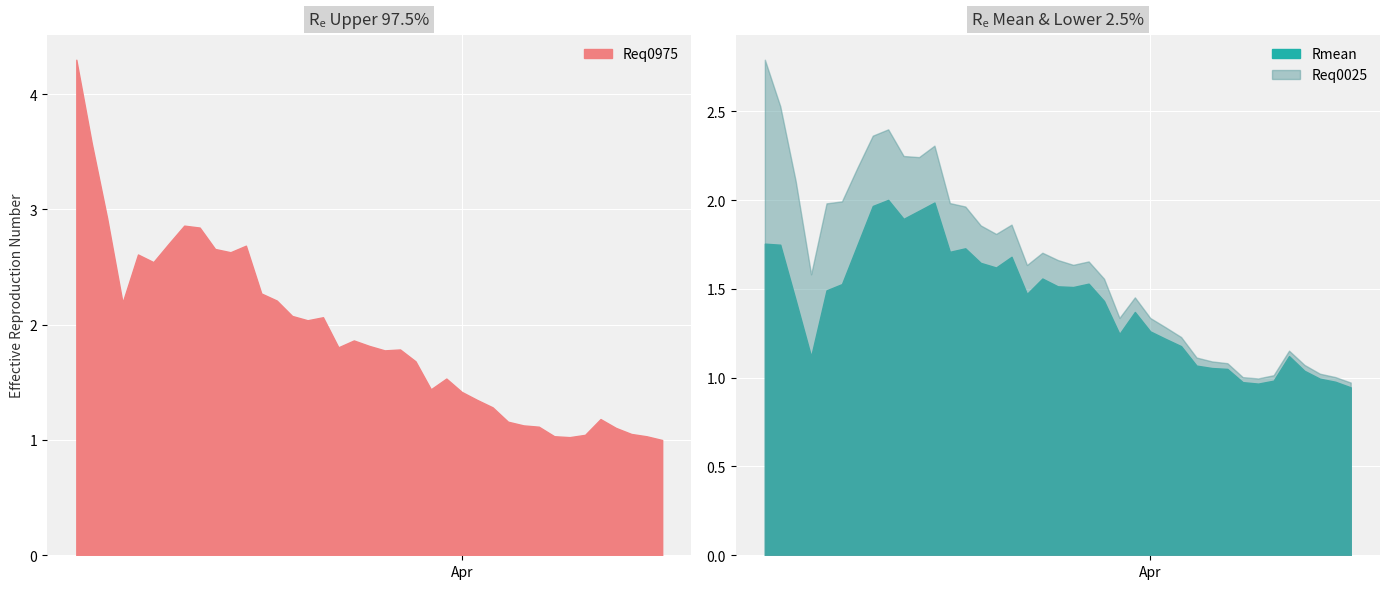

True or false: Rmean and Req0025 cross at least once.

False